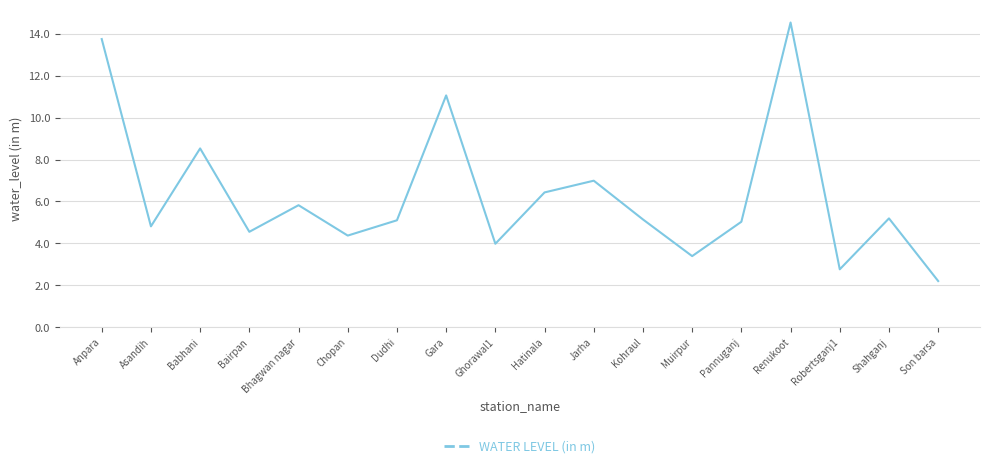

Where is the data nearest to the value 8?

Babhani